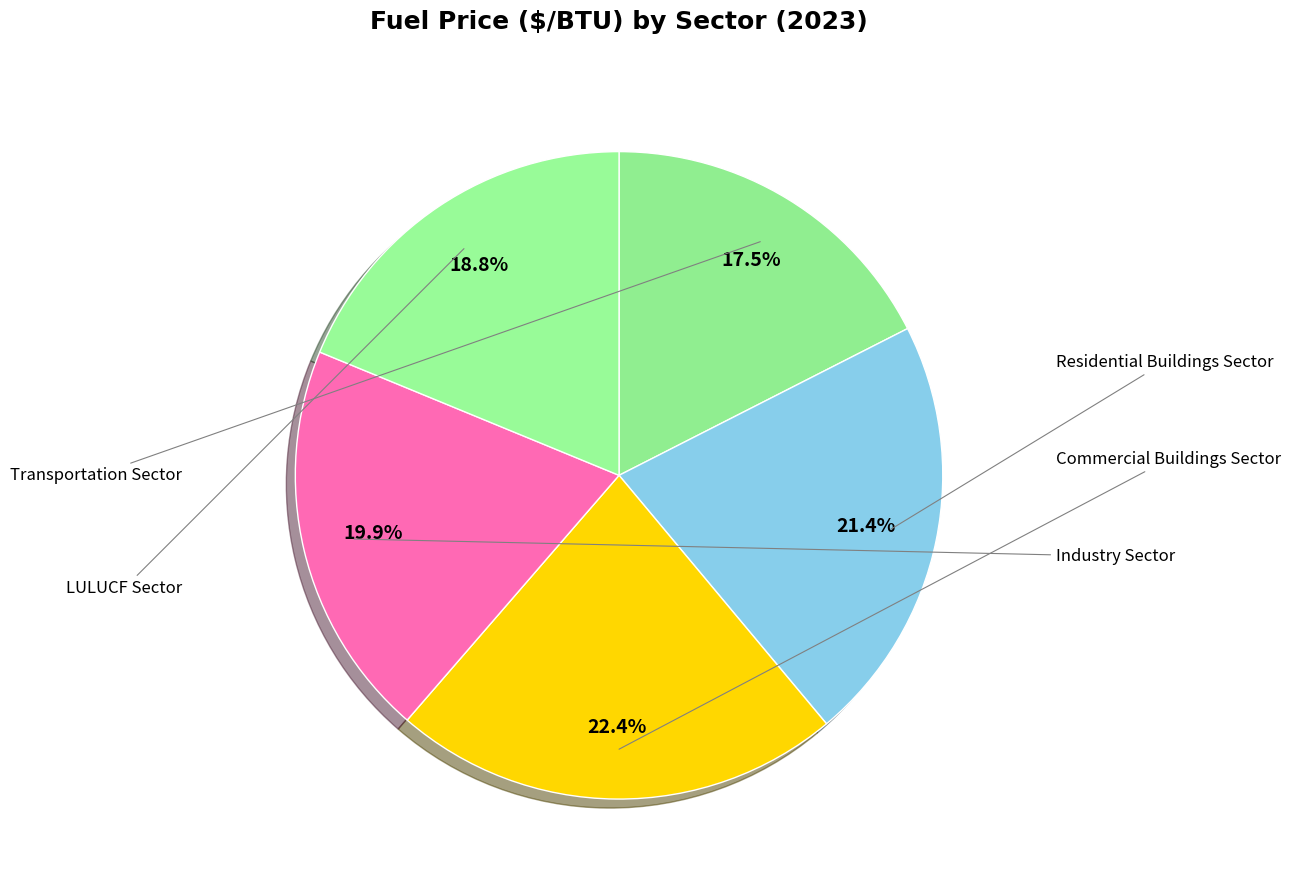

To the nearest percent, what is the difference between the largest and smallest slice percentages?

5%